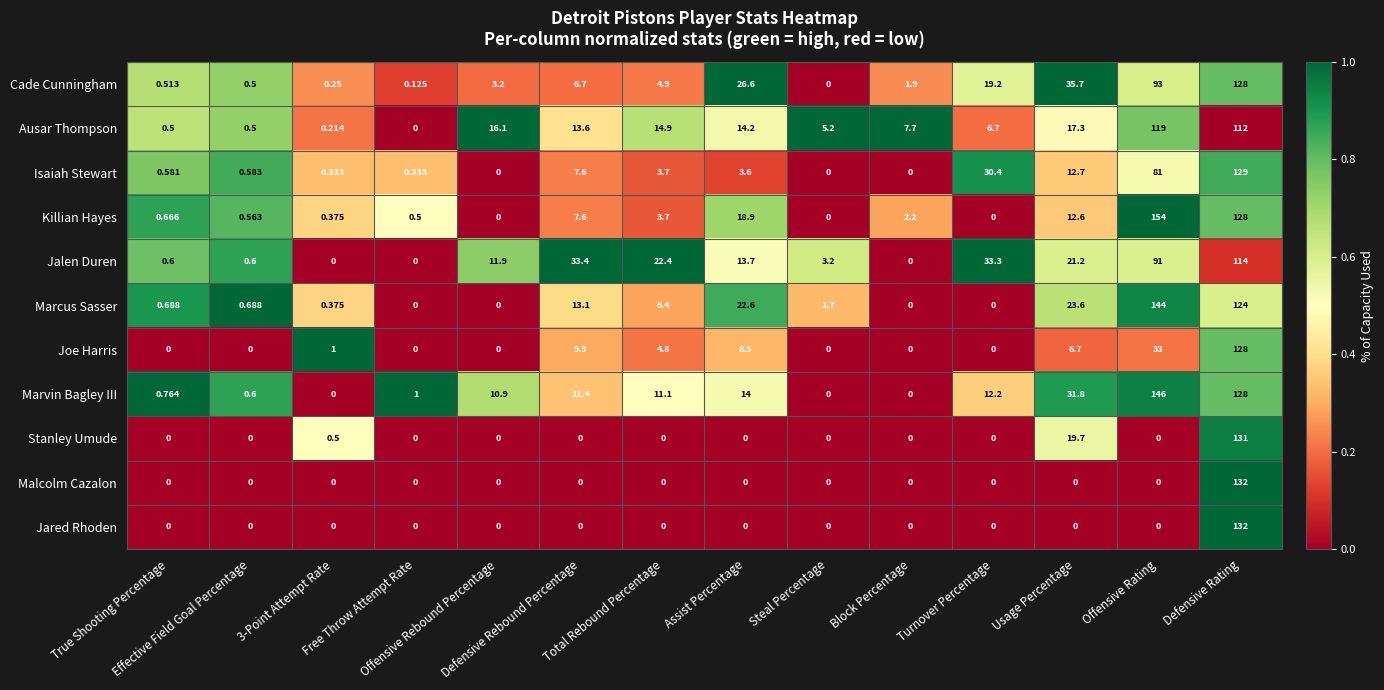

Which series has the widest spread of values?

Killian Hayes